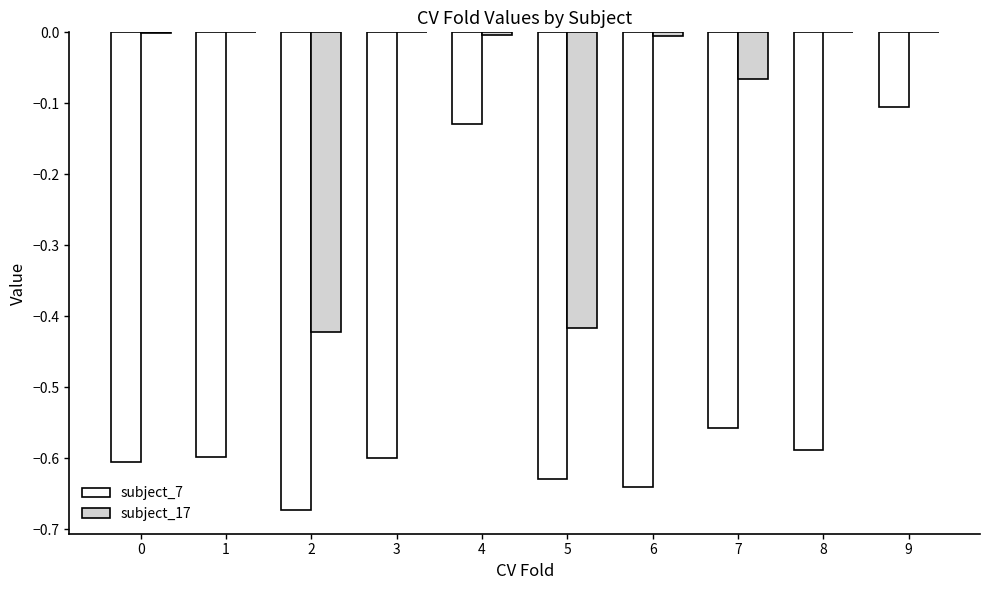

Are the bars horizontal?

No